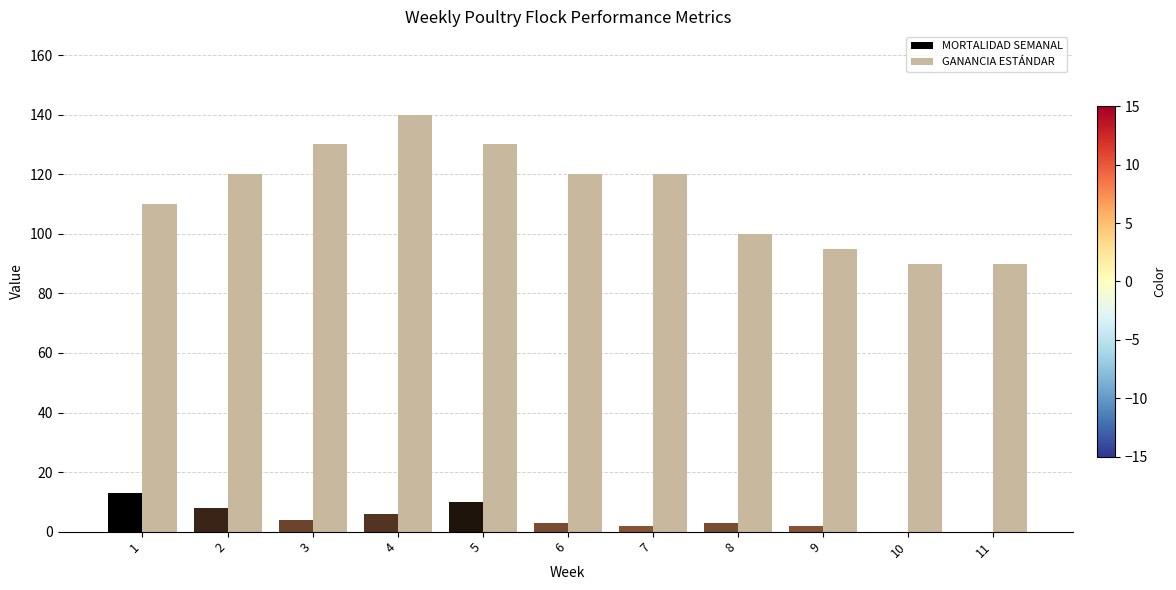

The value of GANANCIA ESTÁNDAR at 9 is 63. True or false?

False